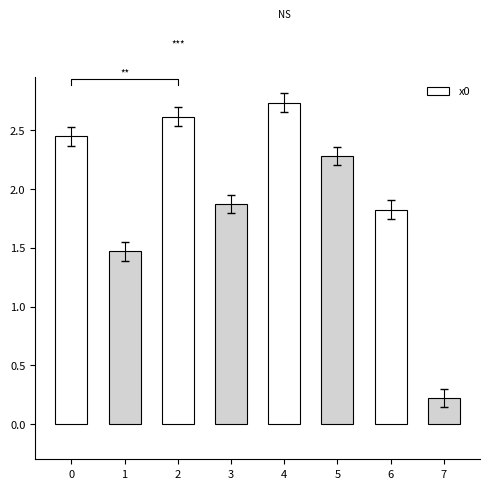

Which has a higher value, 1 or 5?

5